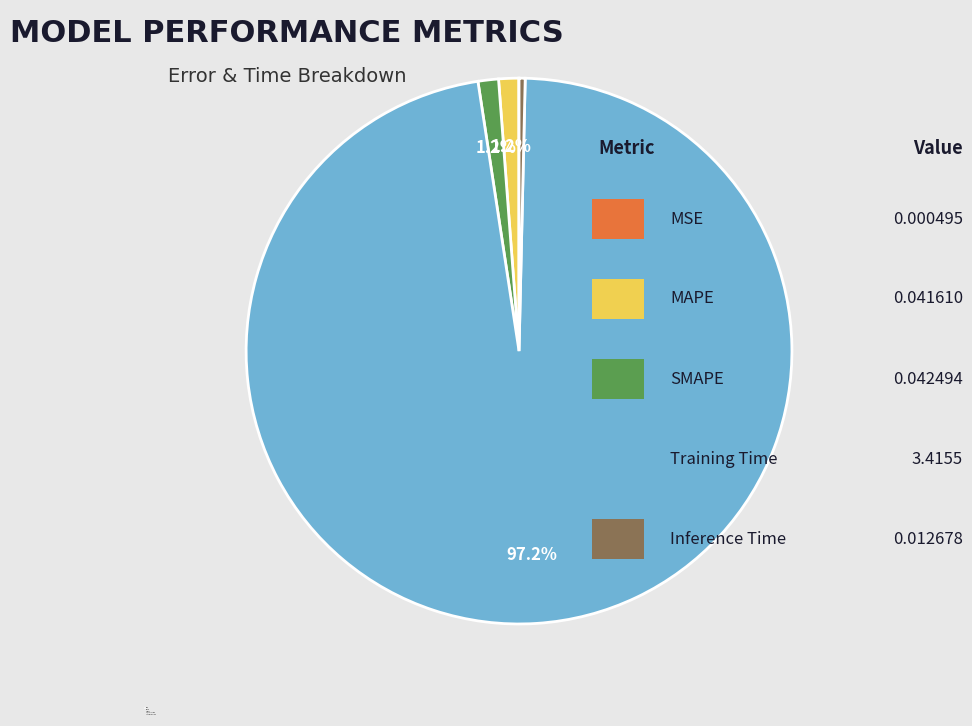

True or false: Inference Time accounts for 0% of the total.

True